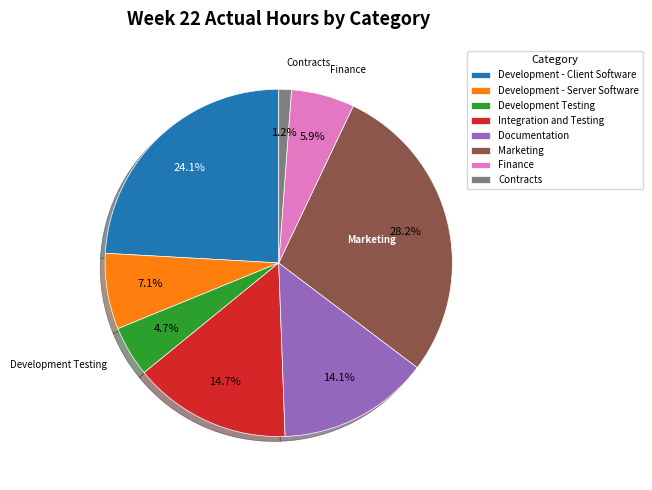

Between Marketing and Development - Client Software, which is larger?

Marketing